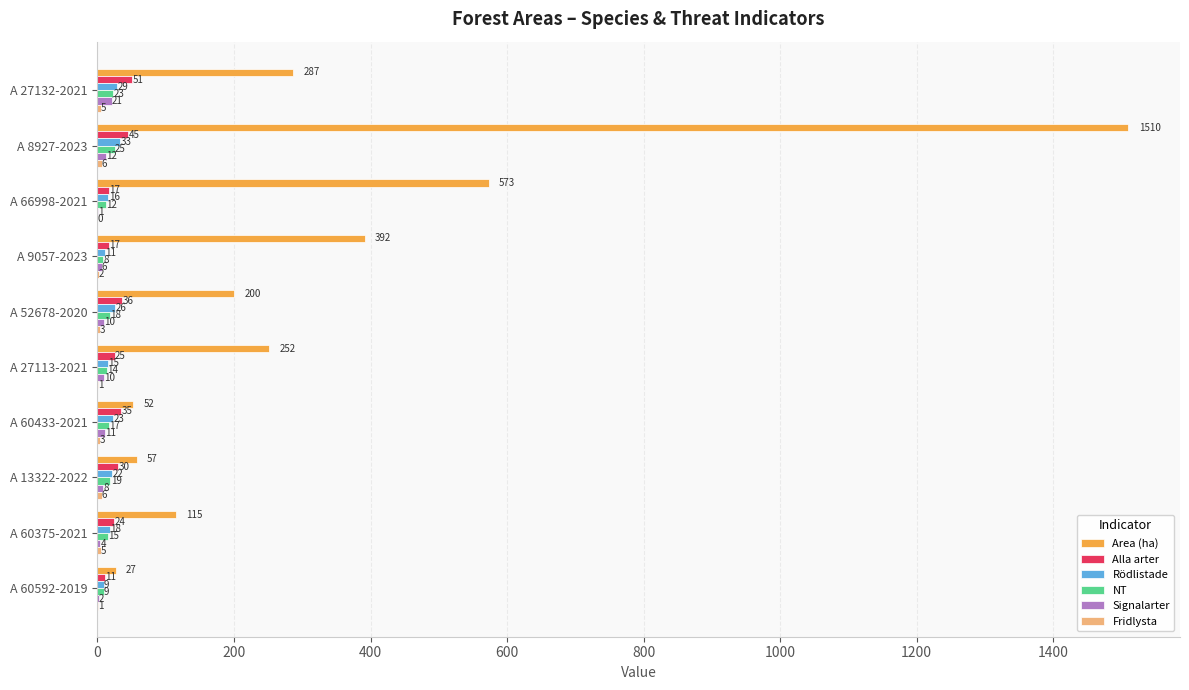

Between A 27132-2021 and A 60433-2021, which series saw the biggest shift?

Area (ha)